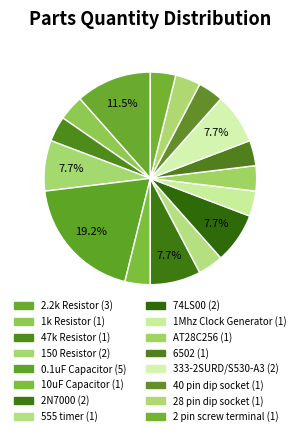

What is the change in value from 2N7000 to AT28C256?

-1